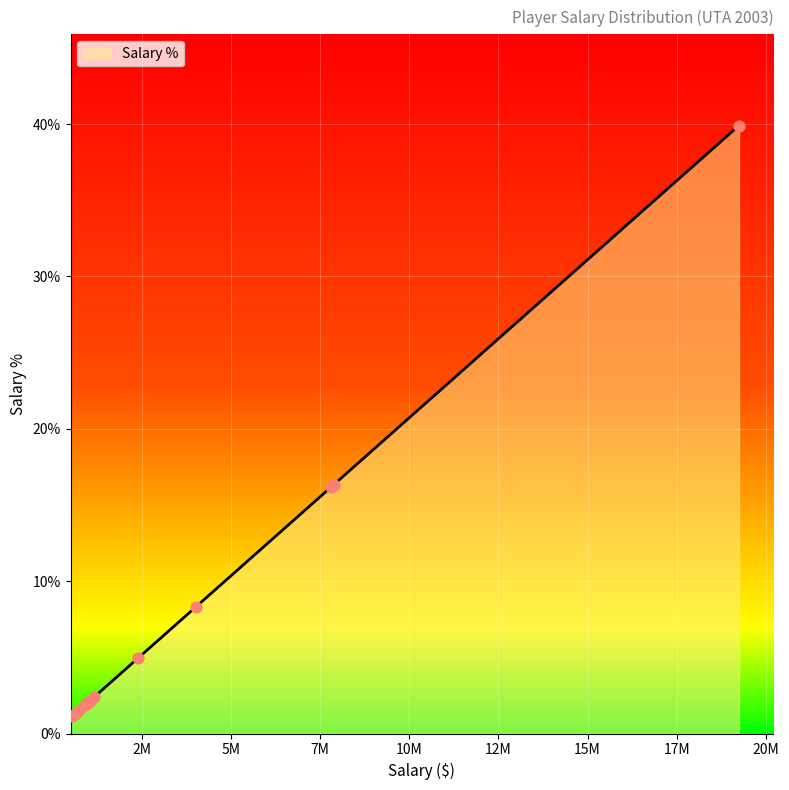

What is the difference between the maximum and minimum values?

38.8